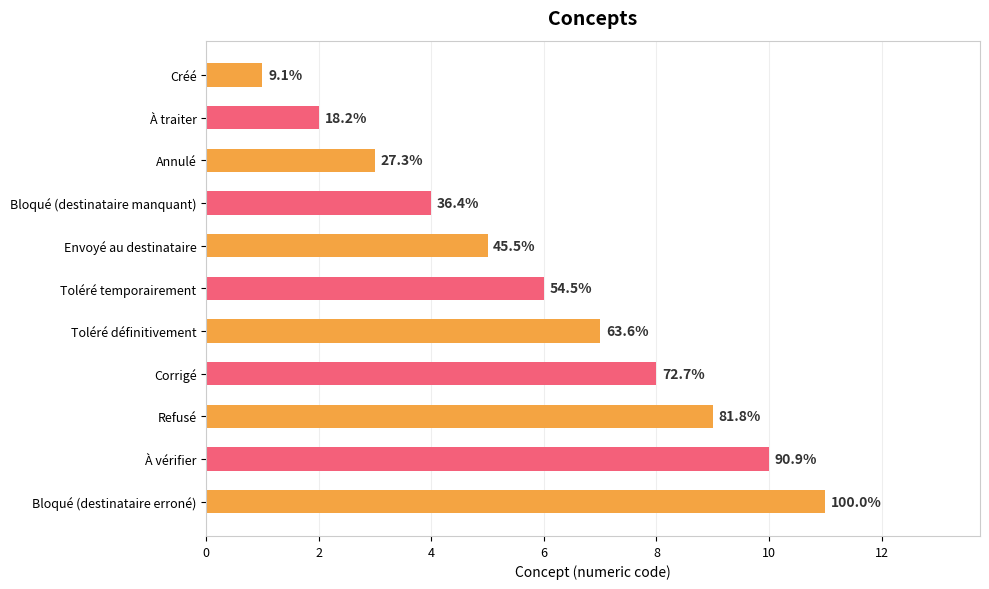

Are the bars horizontal?

Yes